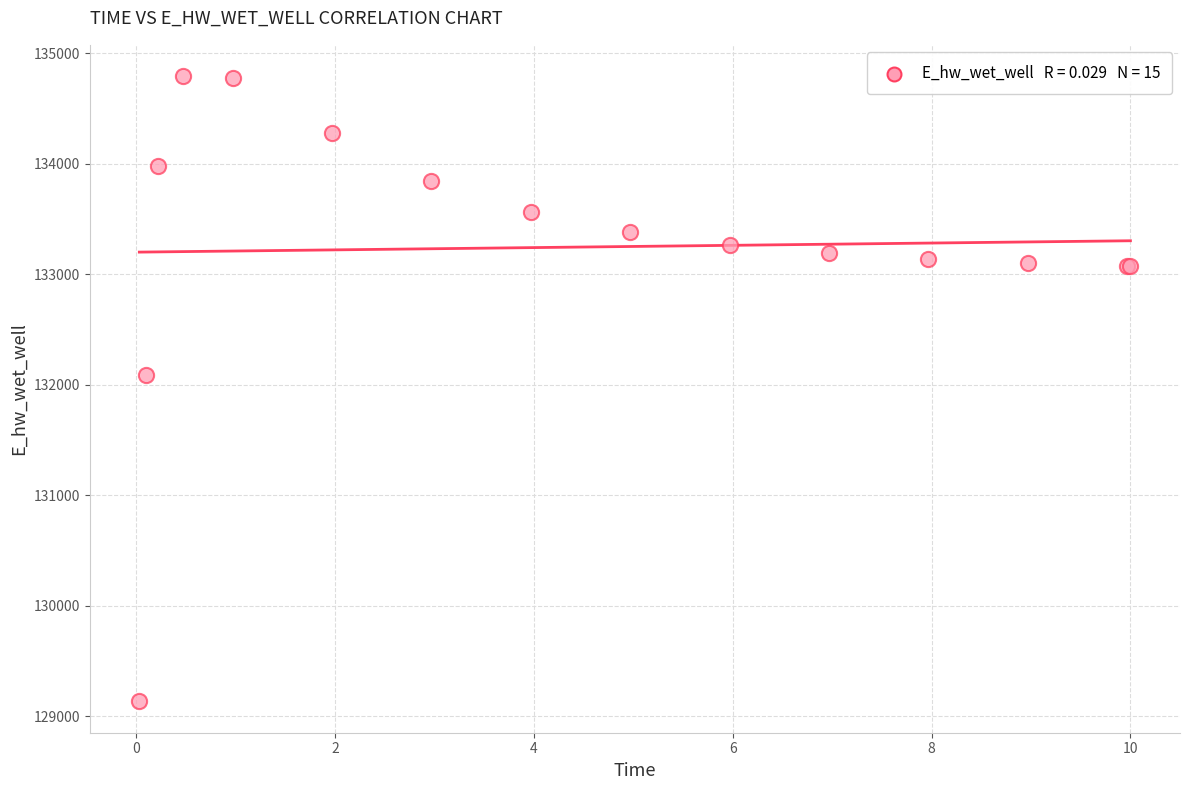

What Y value in the scatter plot is closest to 131963?

132086.7